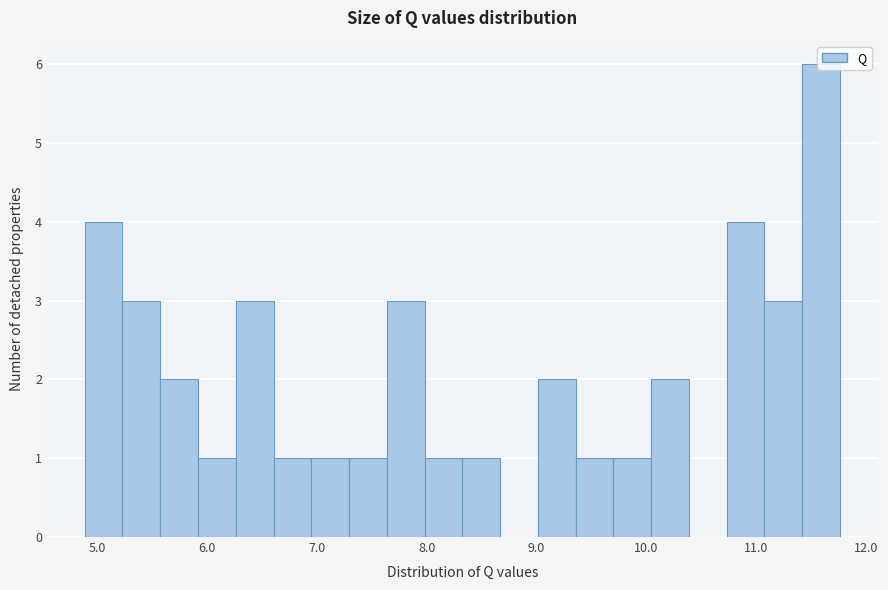

Read against the x-axis, roughly where is the centre of the tallest bar?

11.6